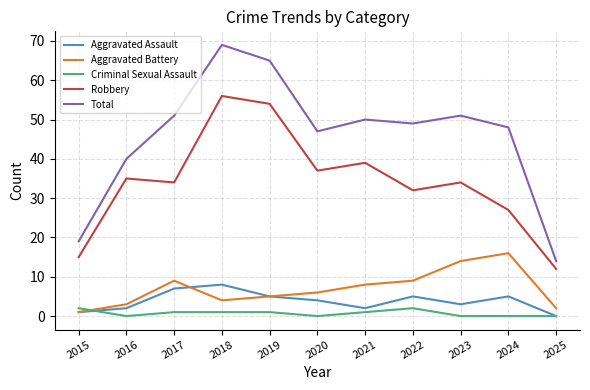

What is the maximum value shown in the chart?

69